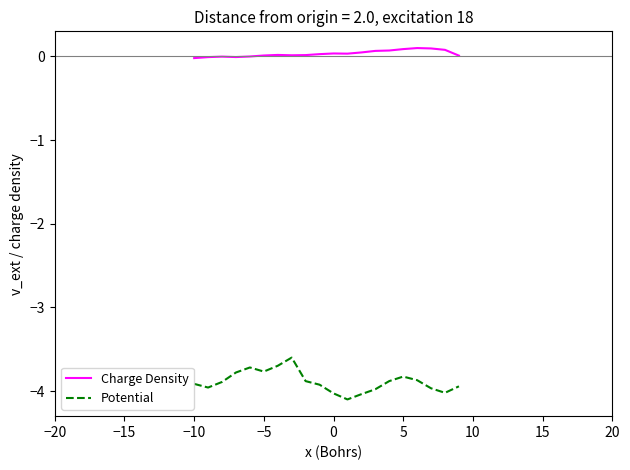

List the series in order of their overall mean, lowest first.

Potential, Charge Density